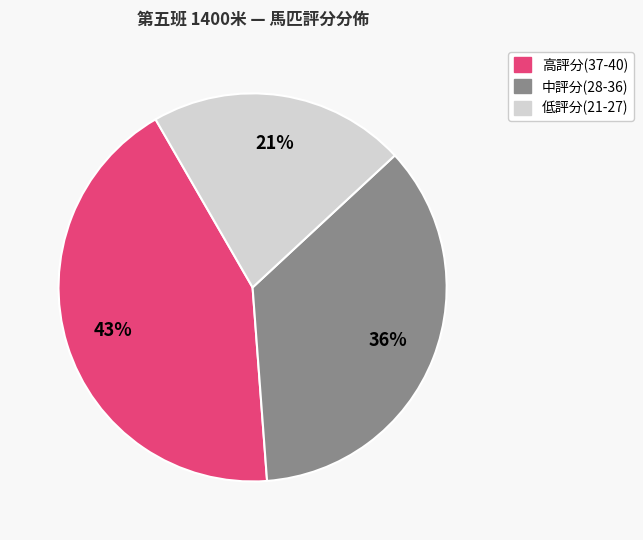

Does any single category account for the majority?

No